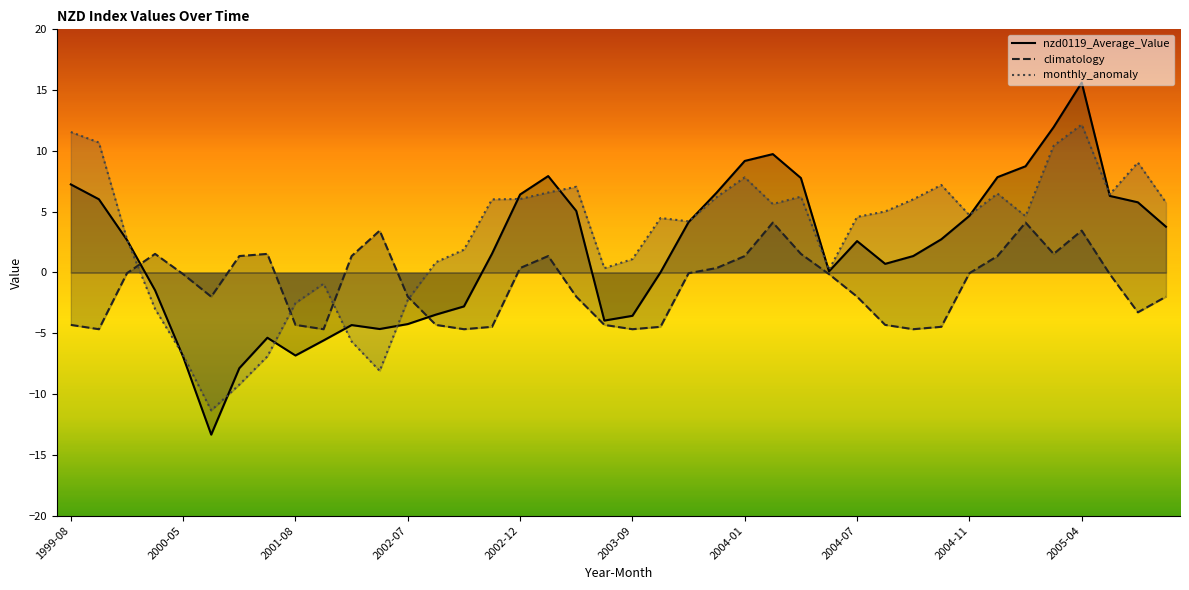

Which series has the widest spread of values?

nzd0119_Average_Value